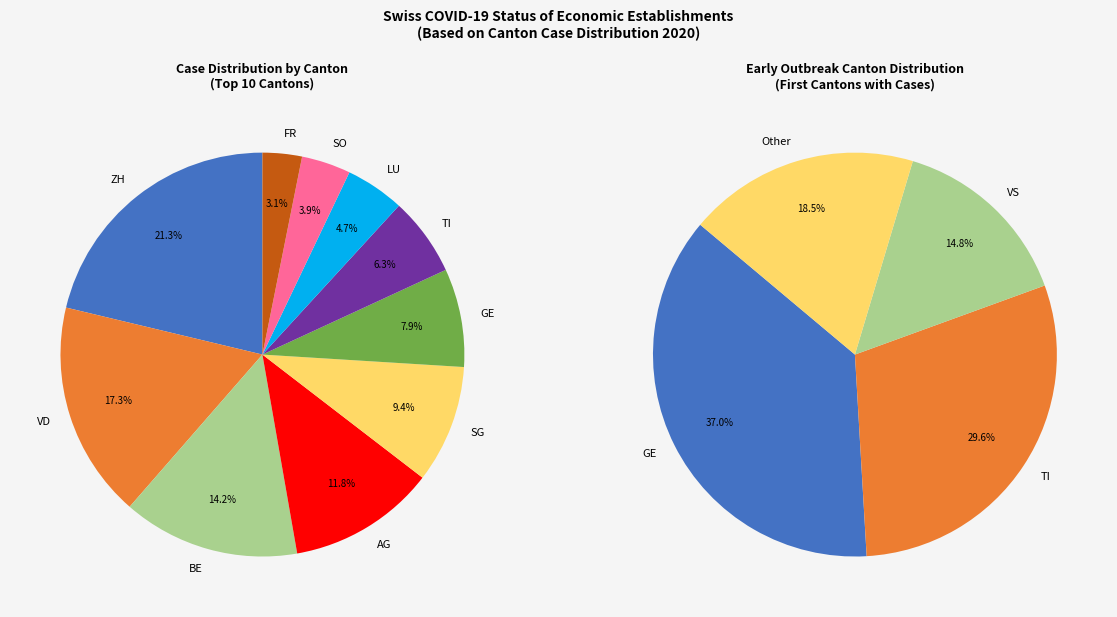

Is it true that AG is 2% of the pie?

False